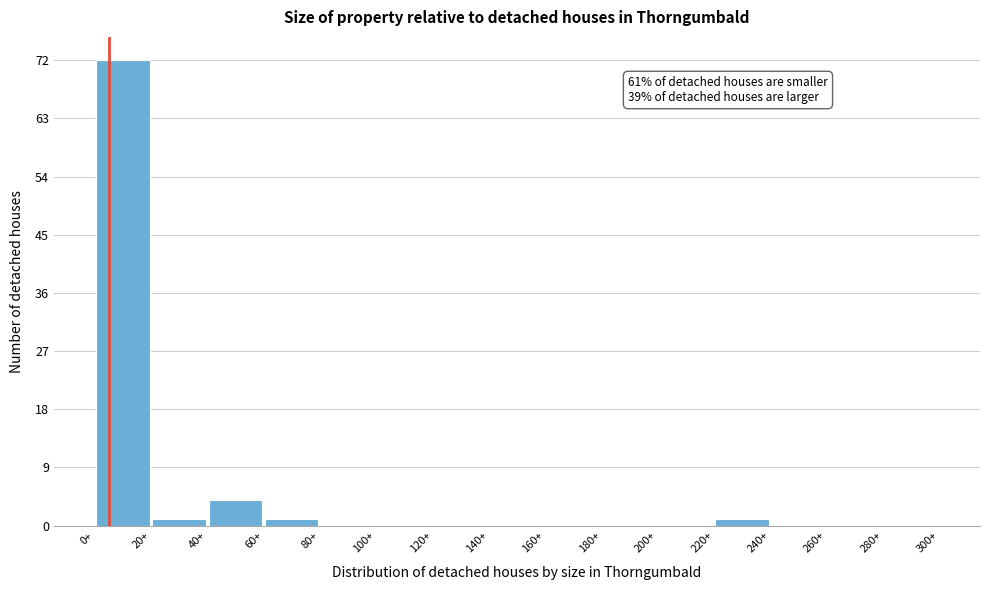

Over which range of the x-axis is the bar tallest?

0 to 20